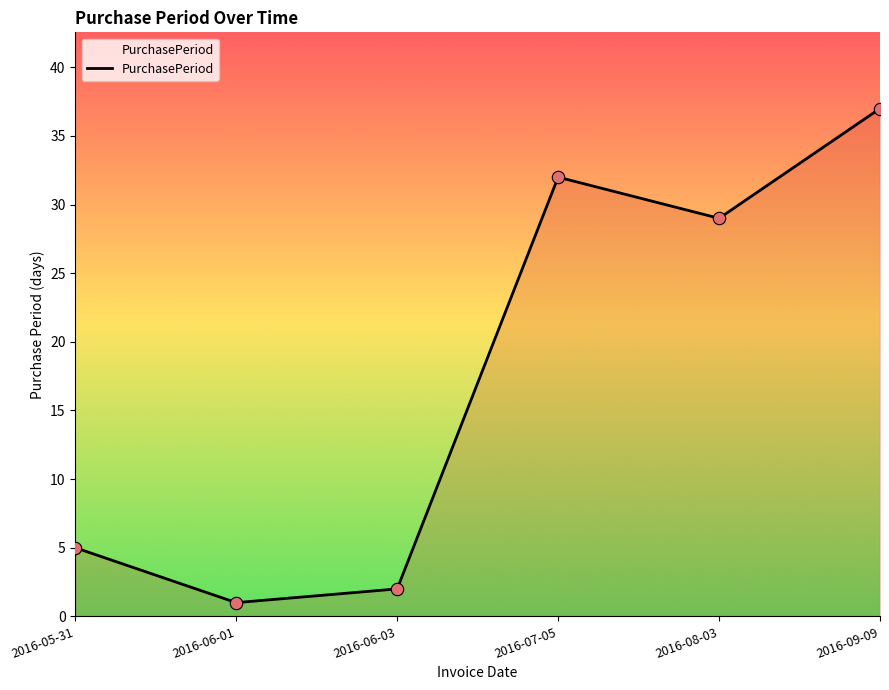

Between 2016-06-01 and 2016-05-31, which is larger?

2016-05-31